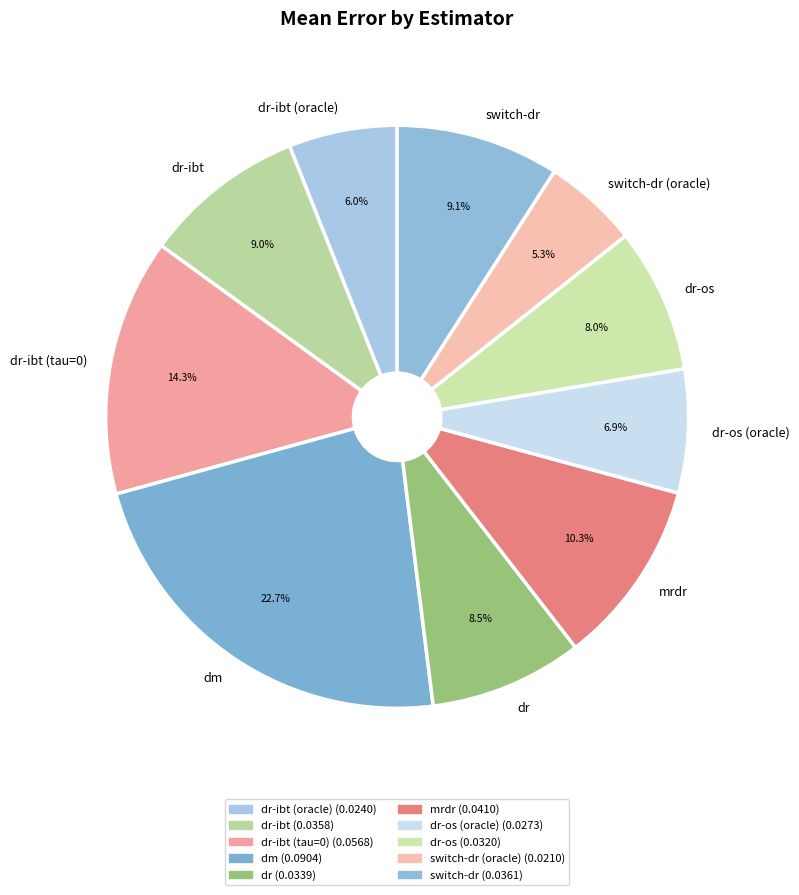

Is it true that dr-ibt (tau=0) is 14% of the pie?

True